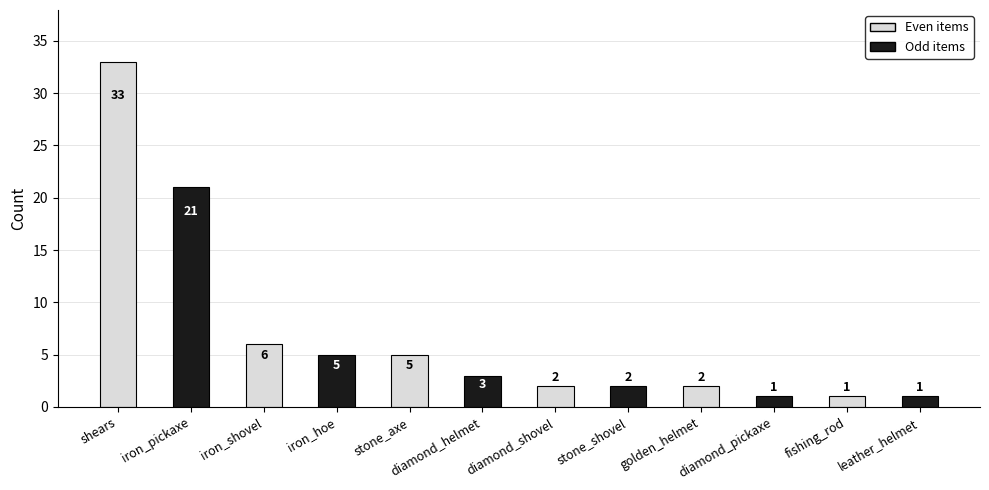

How many bars are there in total?

12